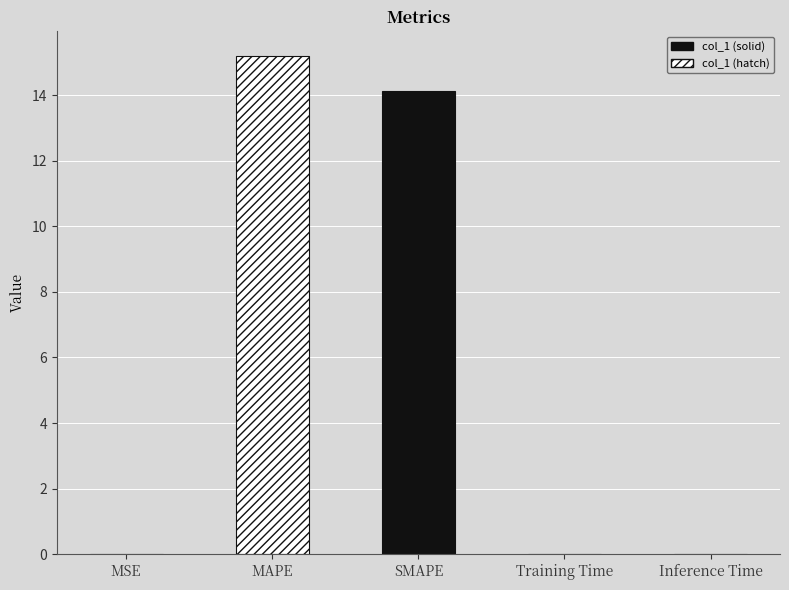

List the labels in order of value, largest first.

MAPE, SMAPE, Training Time, Inference Time, MSE